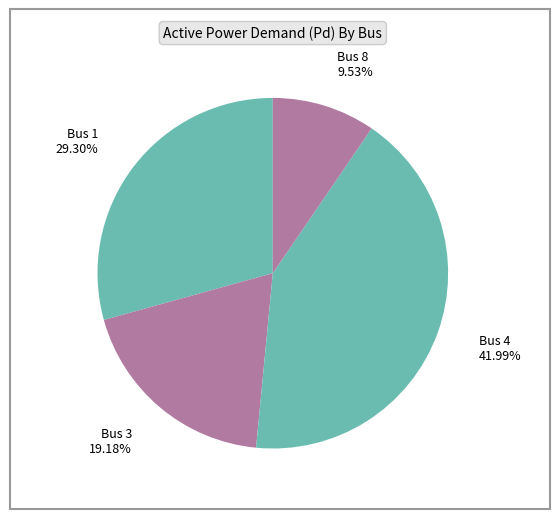

Rank the categories by value from highest to lowest.

Bus 4, Bus 1, Bus 3, Bus 8